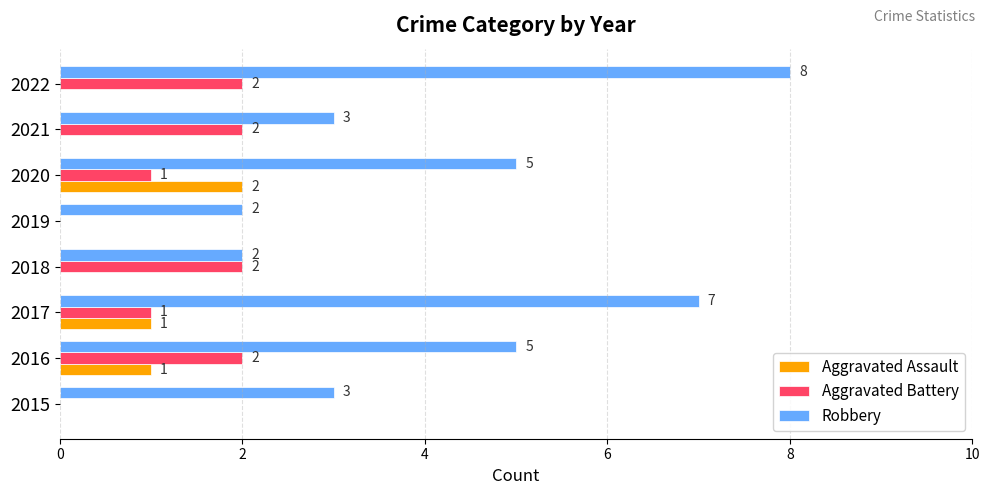

At which category is the sum across all series the highest?

2022